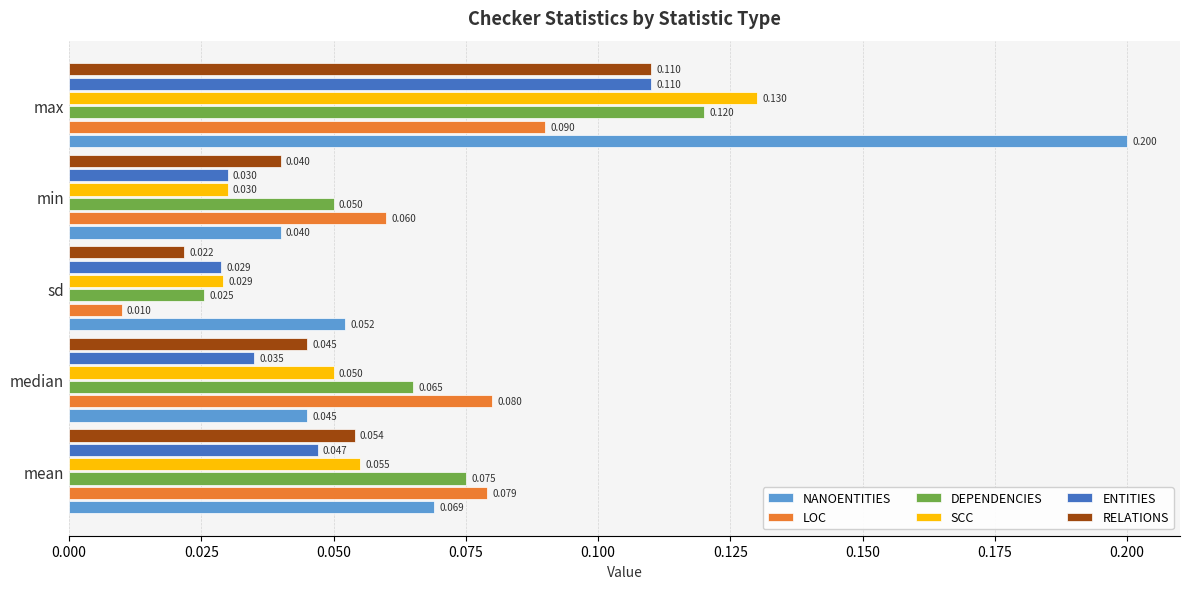

List the labels in order of RELATIONS value, smallest first.

sd, min, median, mean, max